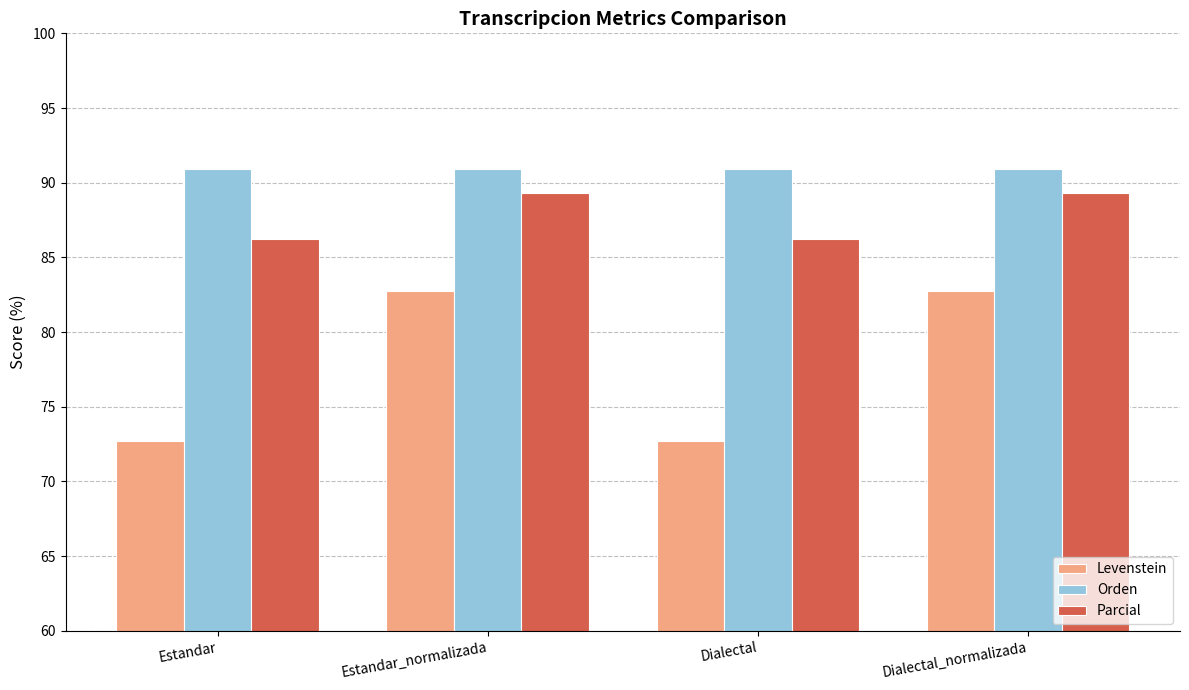

What is the highest value of the Parcial series?

89.3